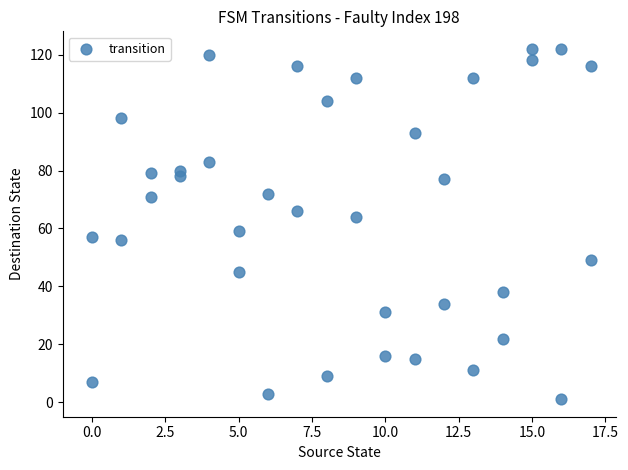

What is the range of Y values (max minus min)?

121